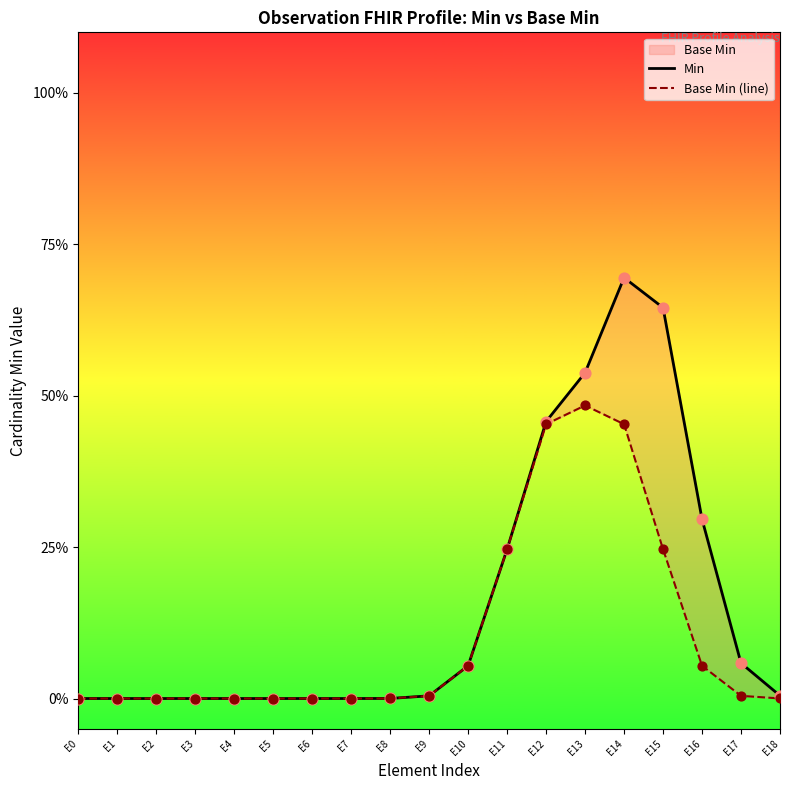

Which series has the largest total across all categories?

Min